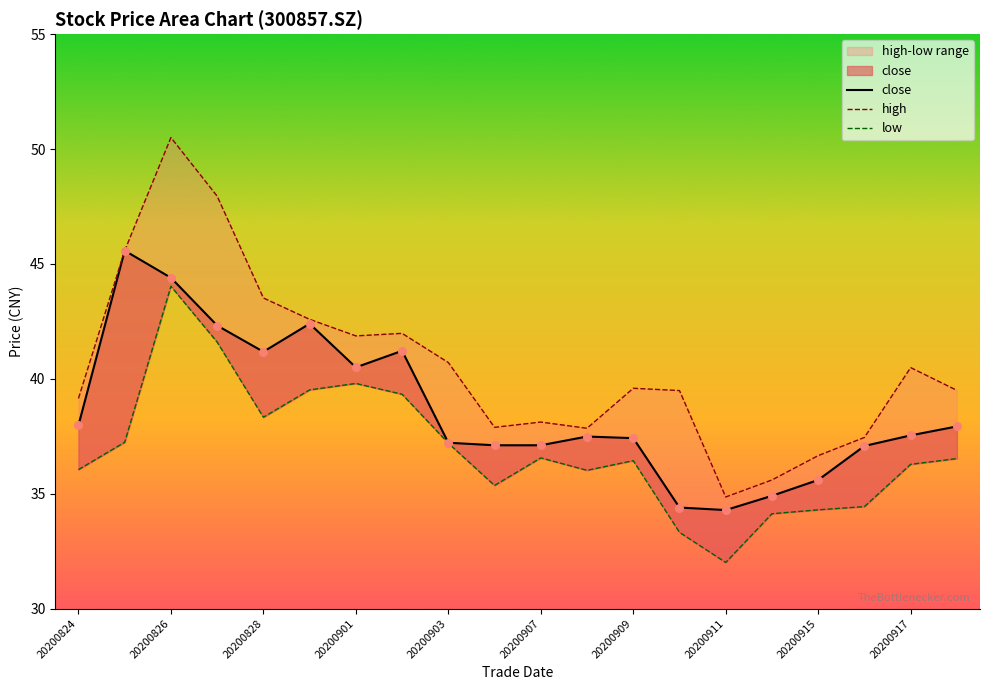

At which category is the sum across all series the highest?

20200826